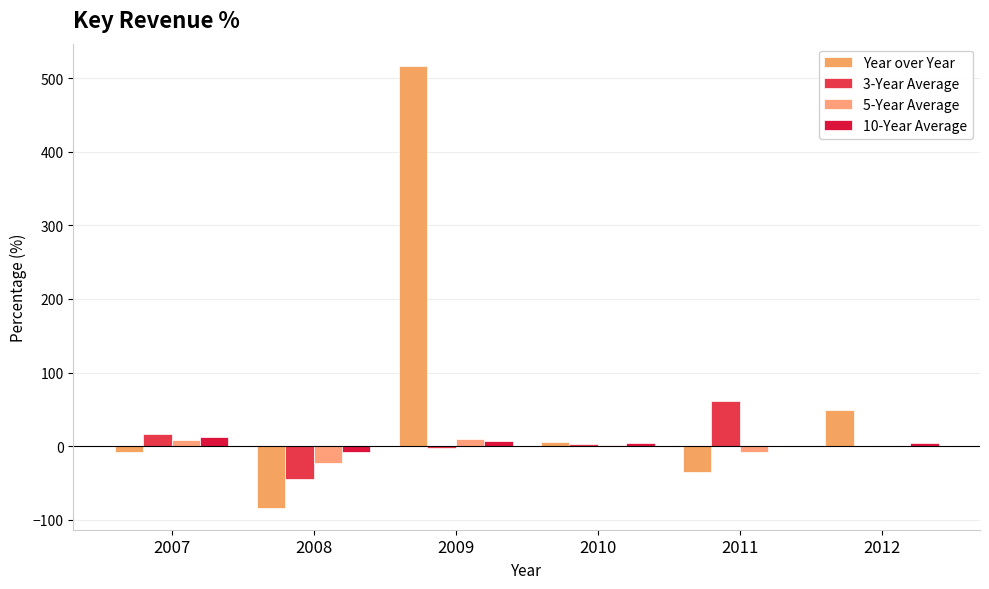

At which label does 10-Year Average reach its peak?

2007